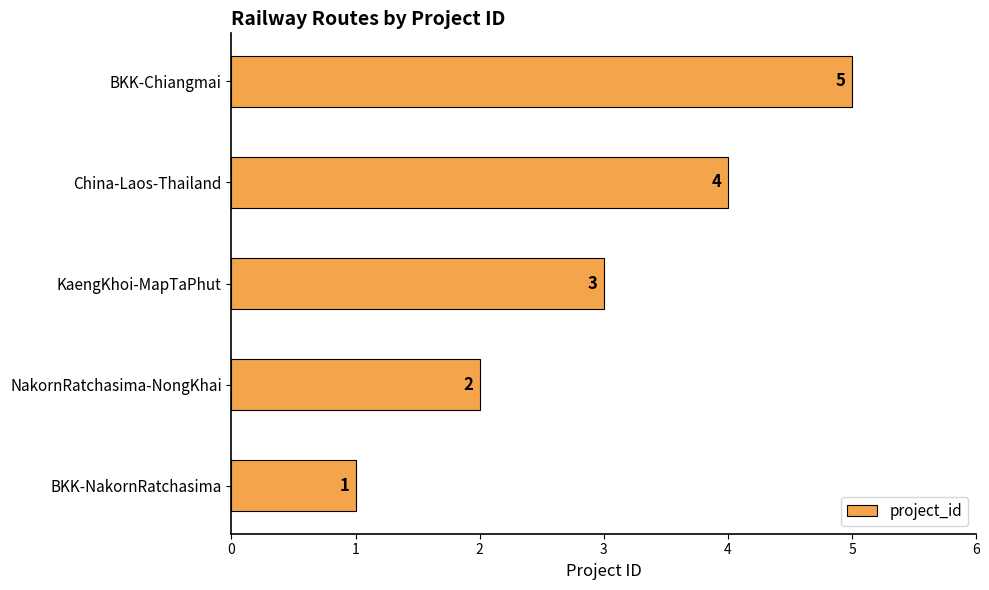

How many distinct data groups are displayed?

1